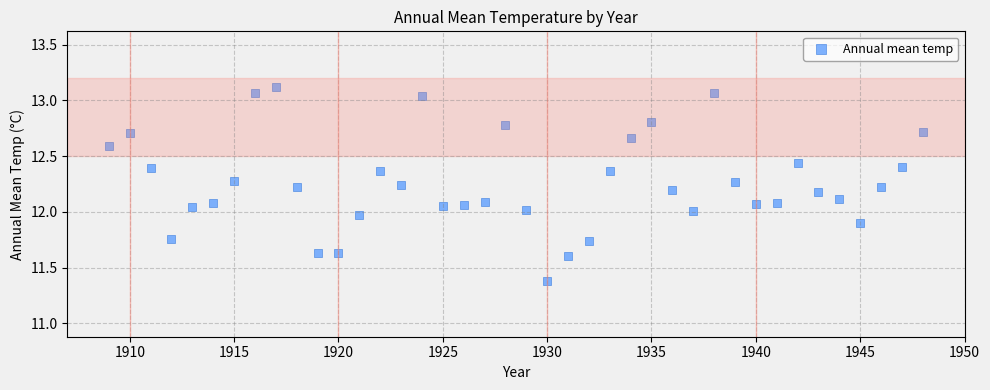

What is the range of Y values (max minus min)?

1.7